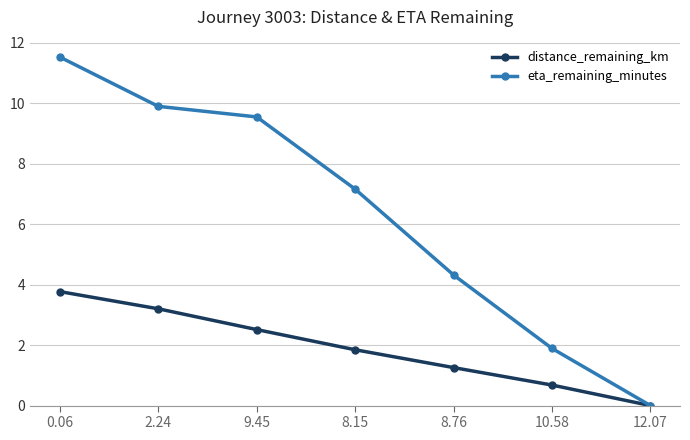

At how many categories does at least one series exceed 8?

3